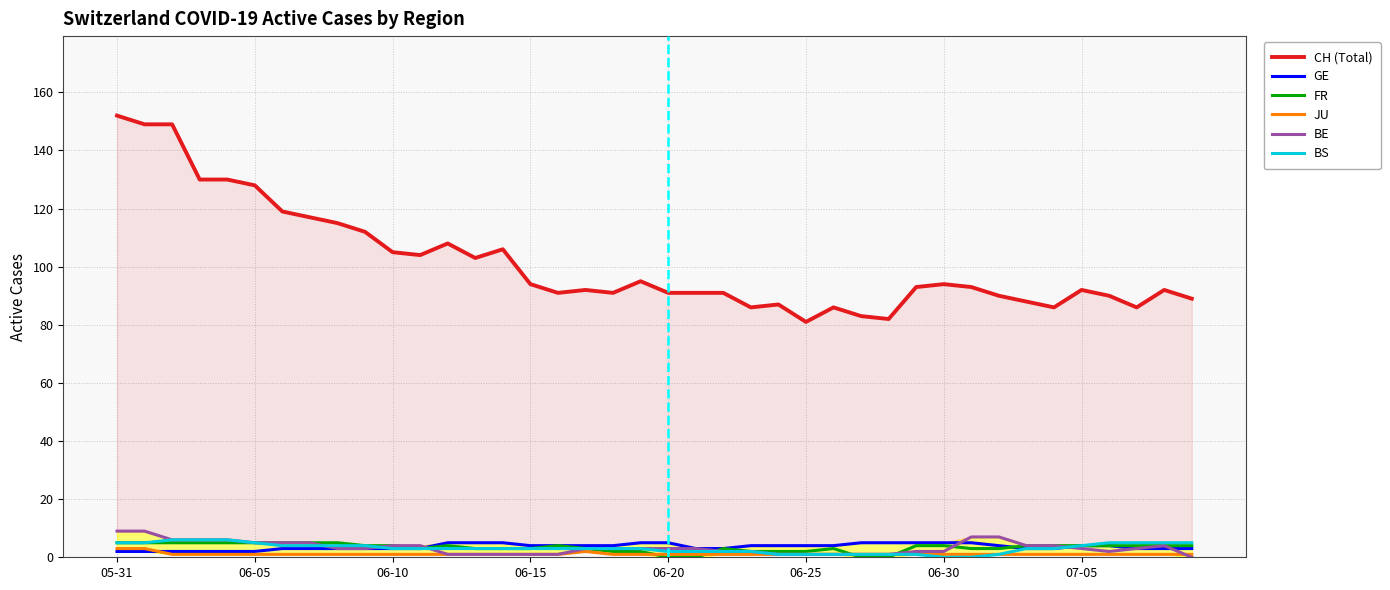

The value of CH (Total) at 12 is 194. True or false?

False